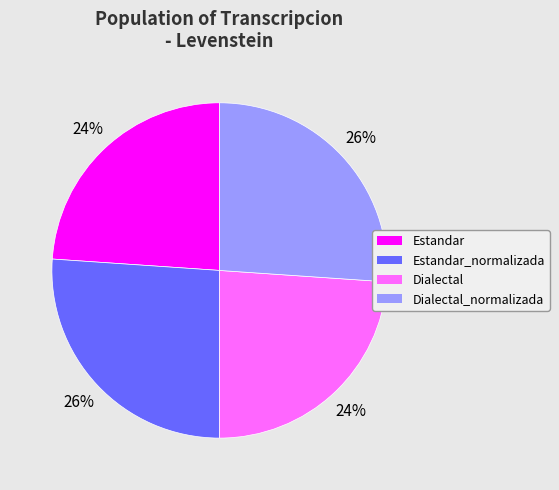

Is there a majority slice in this chart?

No